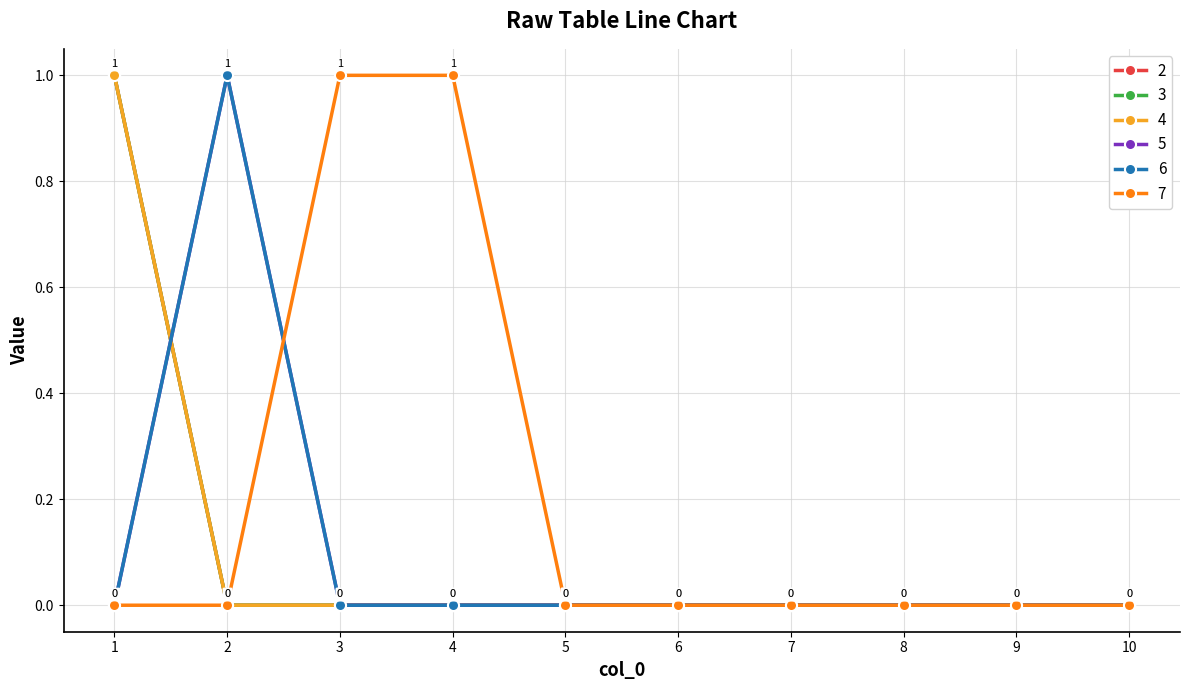

At which category is the sum across all series the highest?

1